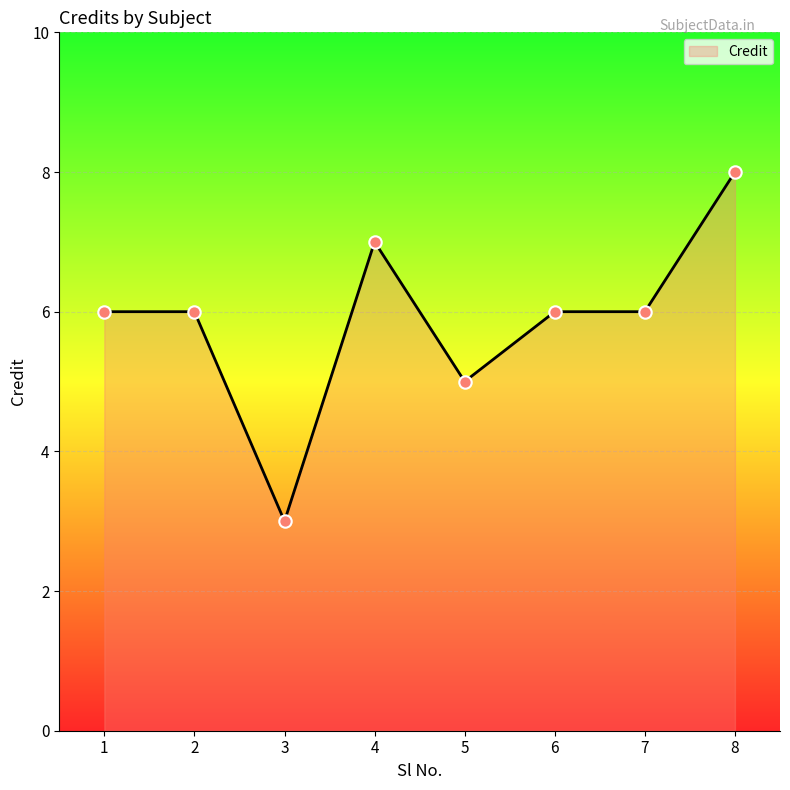

What is the ratio of the value at 4 to the value at 1?

1.2